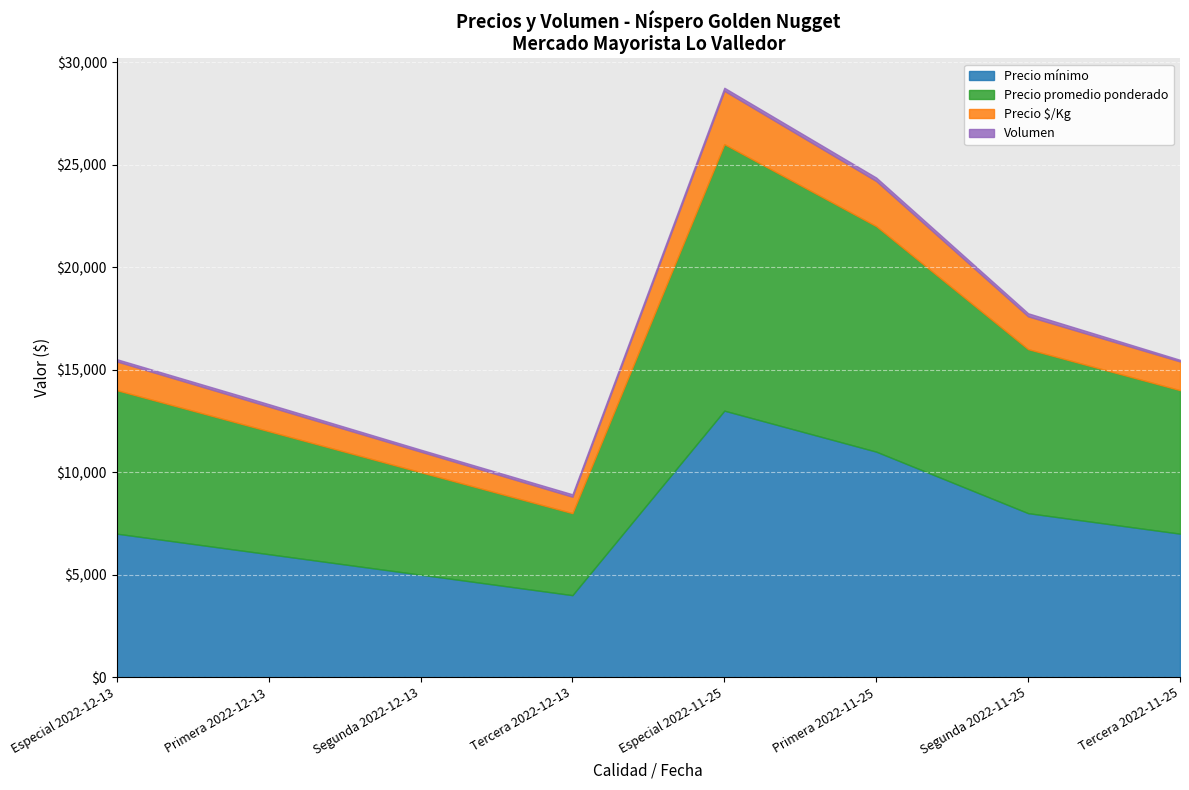

What is the value of the Precio promedio ponderado point at the 6th from the left?

11000